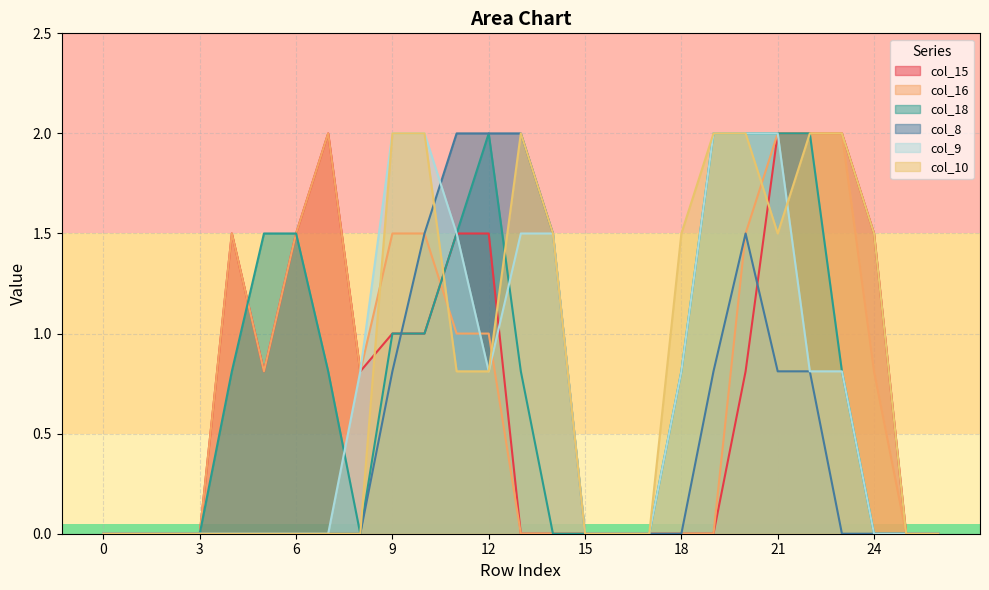

Reading left to right, transcribe all the data shown in this chart.

col_15: 0.0	0.0	0.0	0.0	1.5	0.8	1.5	2.0	0.8	1.0	1.0	1.5	1.5	0.0	0.0	0.0	0.0	0.0	0.0	0.0	0.8	2.0	2.0	2.0	1.5	0.0	0.0
col_16: 0.0	0.0	0.0	0.0	1.5	0.8	1.5	2.0	0.8	1.5	1.5	1.0	1.0	0.0	0.0	0.0	0.0	0.0	0.0	0.0	1.5	2.0	2.0	2.0	0.8	0.0	0.0
col_18: 0.0	0.0	0.0	0.0	0.8	1.5	1.5	0.8	0.0	1.0	1.0	1.5	2.0	0.8	0.0	0.0	0.0	0.0	0.8	2.0	2.0	2.0	2.0	0.8	0.0	0.0	0.0
col_8: 0.0	0.0	0.0	0.0	0.0	0.0	0.0	0.0	0.0	0.8	1.5	2.0	2.0	2.0	1.5	0.0	0.0	0.0	0.0	0.8	1.5	0.8	0.8	0.0	0.0	0.0	0.0
col_9: 0.0	0.0	0.0	0.0	0.0	0.0	0.0	0.0	0.8	2.0	2.0	1.5	0.8	1.5	1.5	0.0	0.0	0.0	0.8	2.0	2.0	2.0	0.8	0.8	0.0	0.0	0.0
col_10: 0.0	0.0	0.0	0.0	0.0	0.0	0.0	0.0	0.0	2.0	2.0	0.8	0.8	2.0	1.5	0.0	0.0	0.0	1.5	2.0	2.0	1.5	2.0	2.0	1.5	0.0	0.0